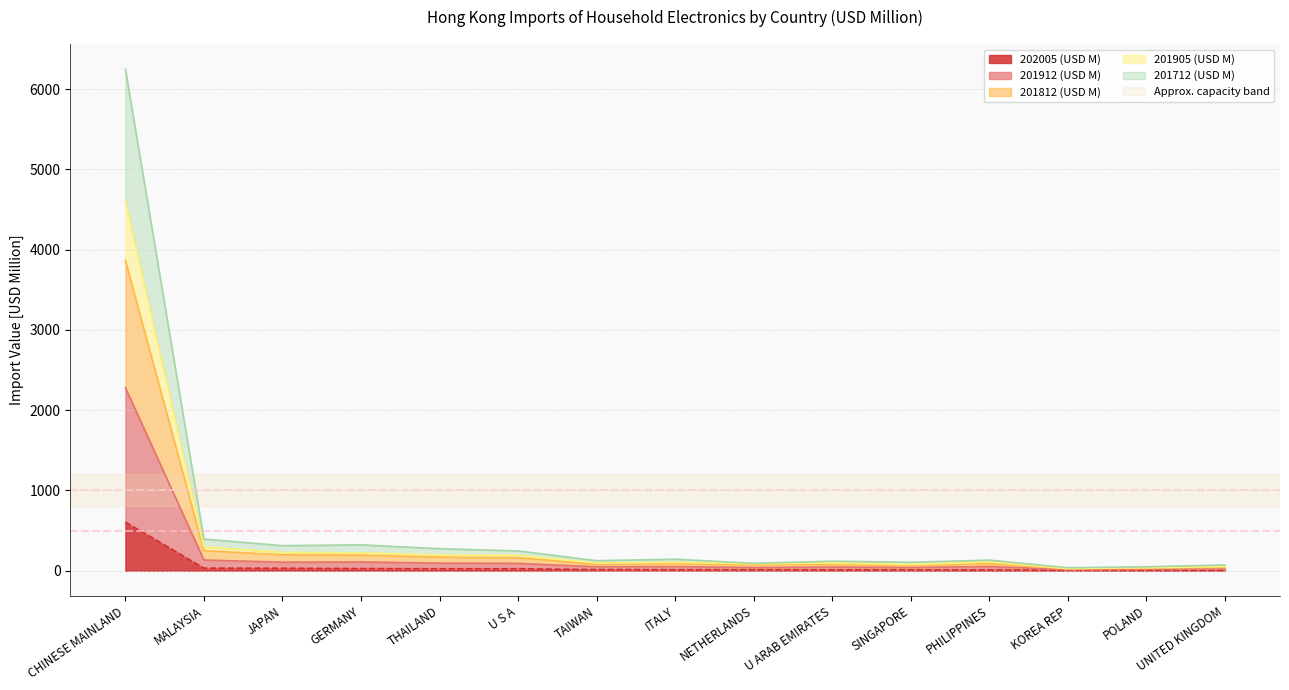

True or false: 201905 (USD M) and 201812 (USD M) intersect in this chart.

False